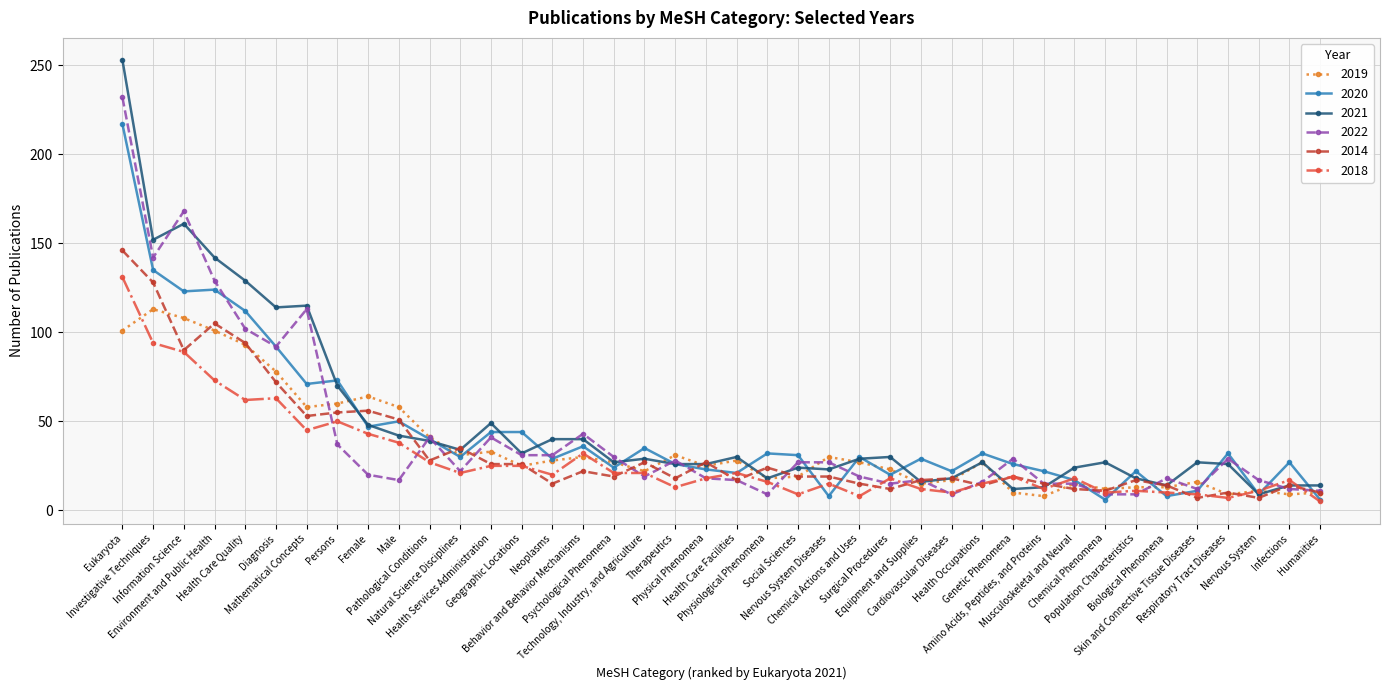

What is the maximum value for 2022?

232